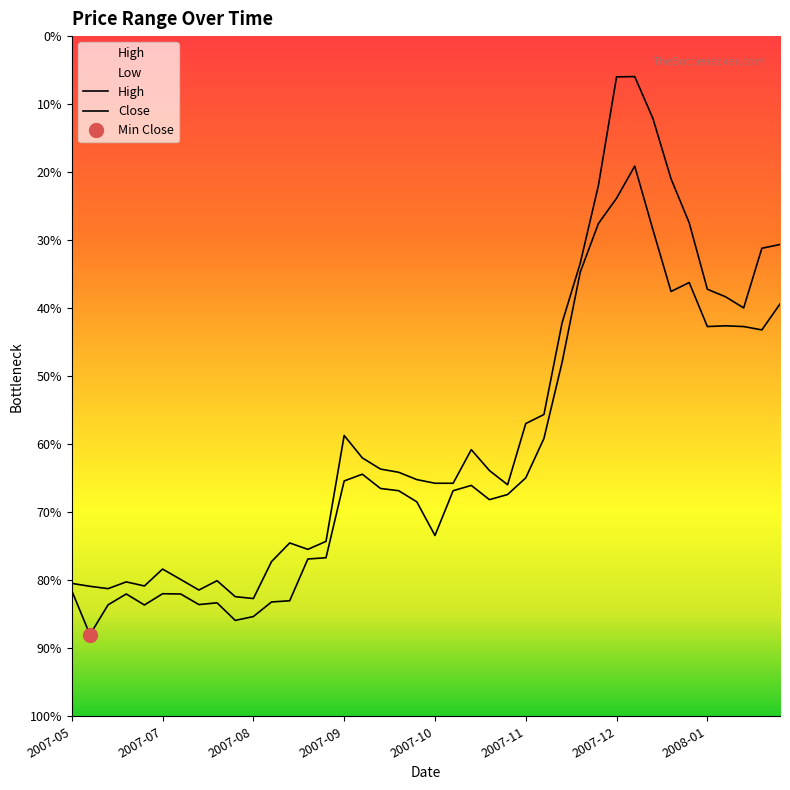

True or false: High has a value of 149.5 at 2008-01-21.

False